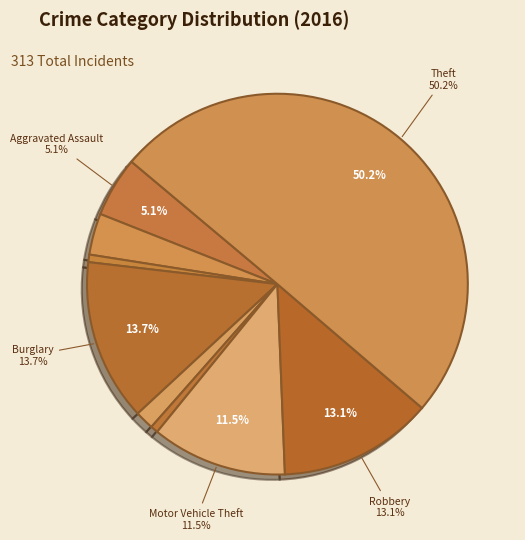

Which category accounts for the majority?

Theft